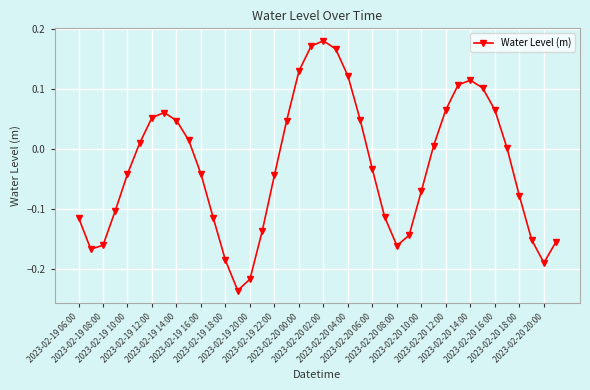

What is the difference between the maximum and minimum values?

0.4